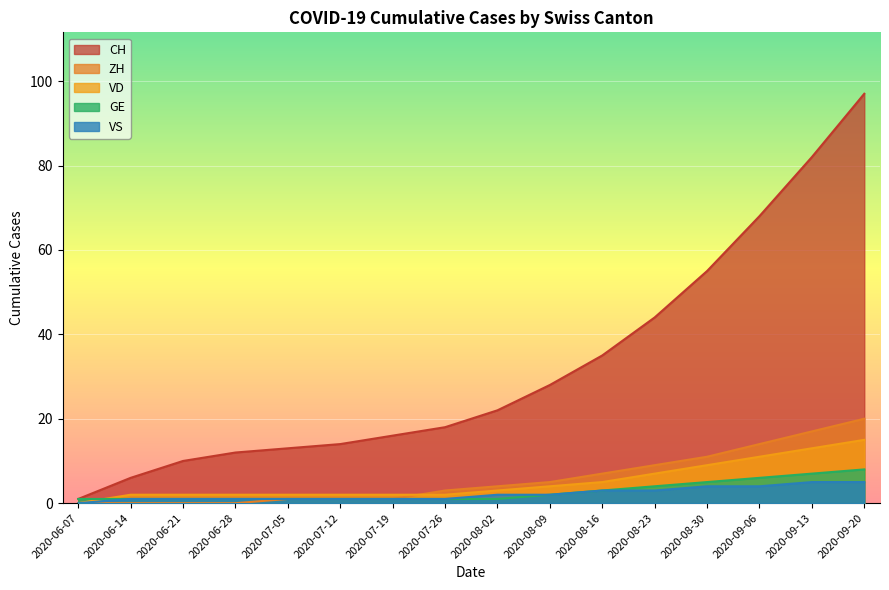

How many data points in CH are less than 35?

10